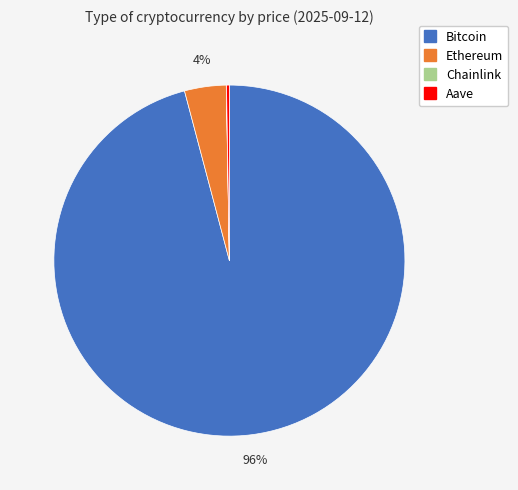

To the nearest percent, what percentage of the pie is Ethereum?

4%